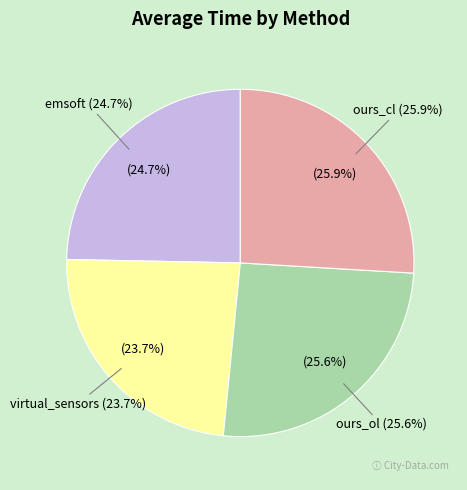

To the nearest percent, what portion does ours_cl represent?

26%